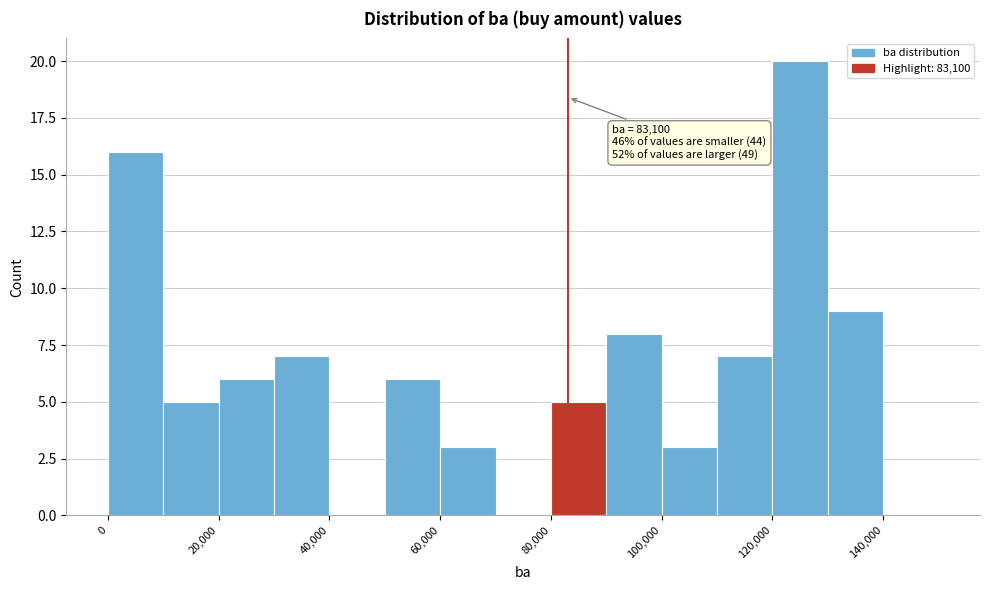

Which range on the x-axis has the tallest bar?

120000 to 130000